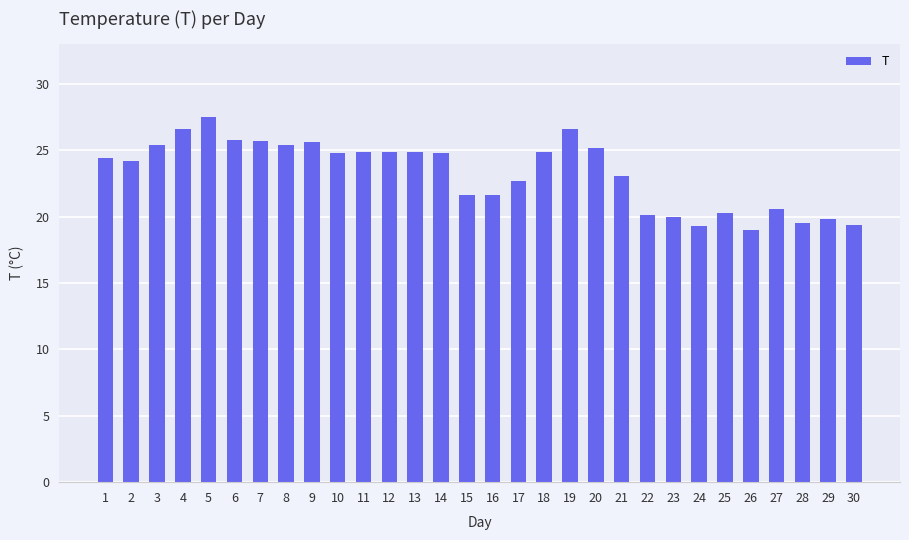

Which category has the highest value across all series?

5